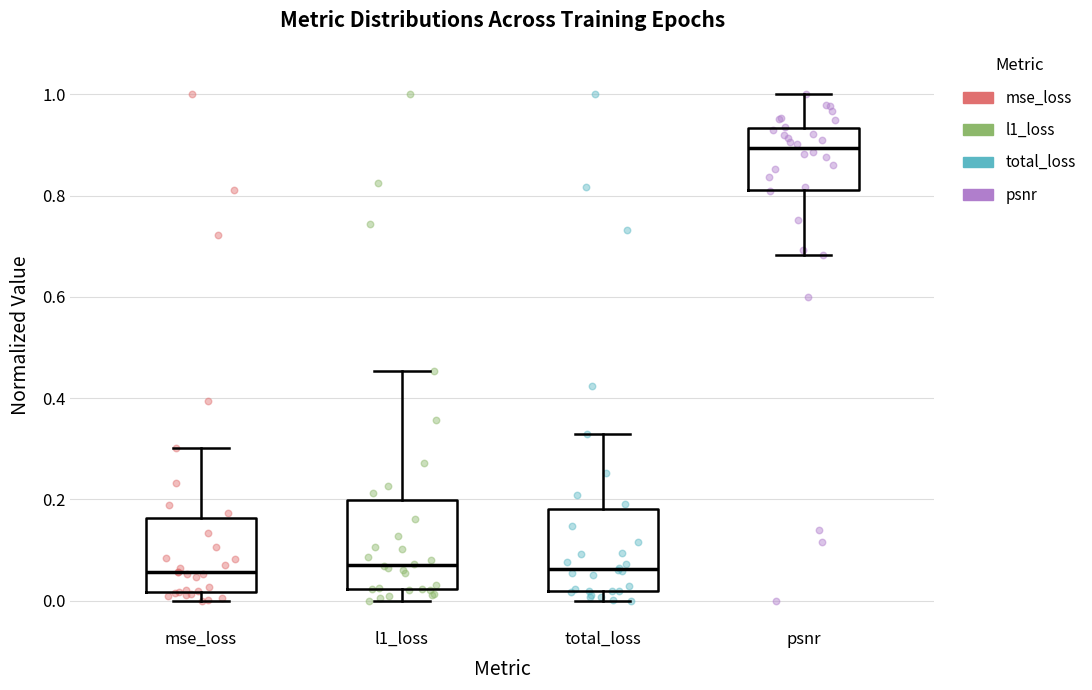

Where is the upper edge of the box for mse_loss on the y-axis? The values are not printed on the chart, so give them approximately, as read against the axis.

0.16